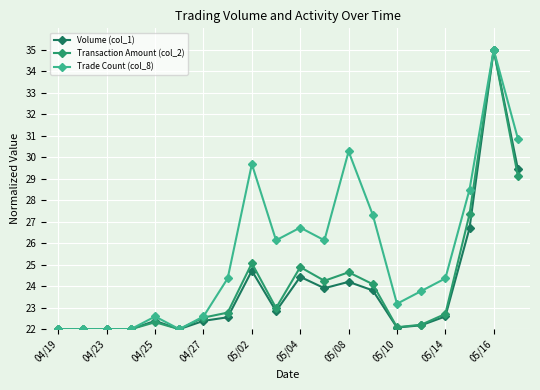

What is the difference between the maximum and minimum values in the Trade Count (col_8) series?

13.0